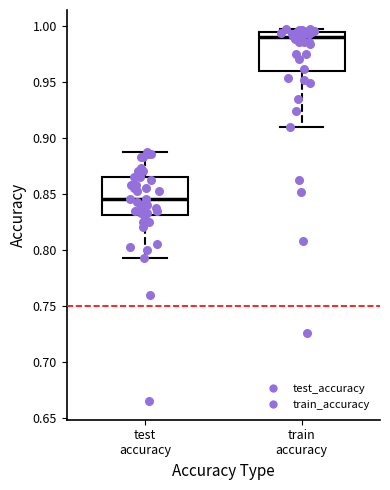

Reading left to right, transcribe this box plot: for each box, give where its median line is, the range the box spans, and where its two whiskers end, as read against the y-axis. The values are not printed on the chart, so give them approximately, as read against the axis.

test accuracy: median 0.845, box 0.830 to 0.865, whiskers 0.790 to 0.885
train accuracy: median 0.990, box 0.960 to 0.995, whiskers 0.910 to 0.995 (just above the box's upper edge)